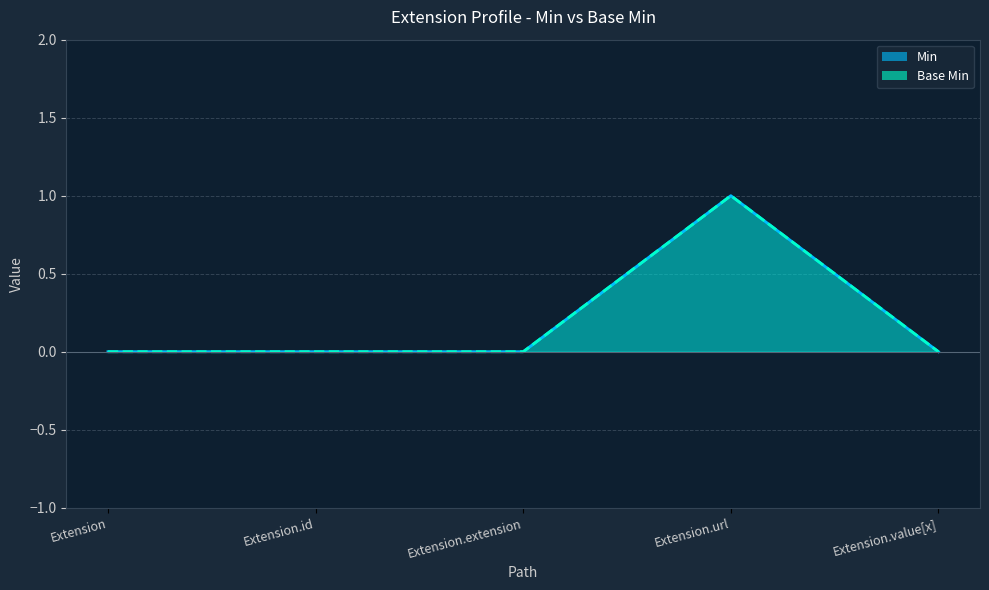

What is the label of the 5th point from the left?

Extension.value[x]